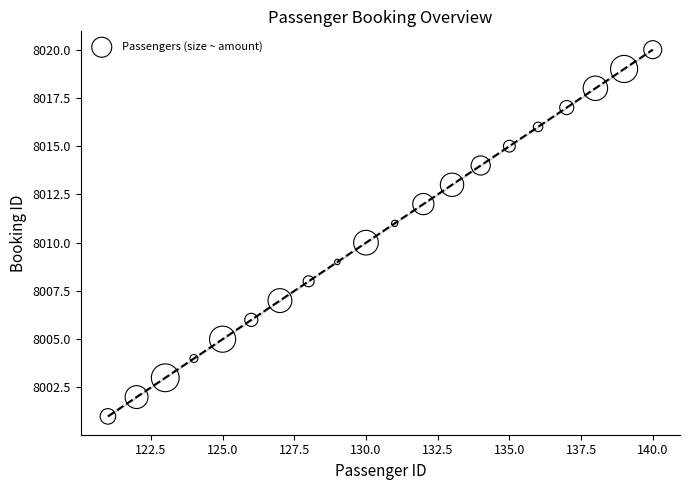

What is the range of Y values (max minus min)?

19